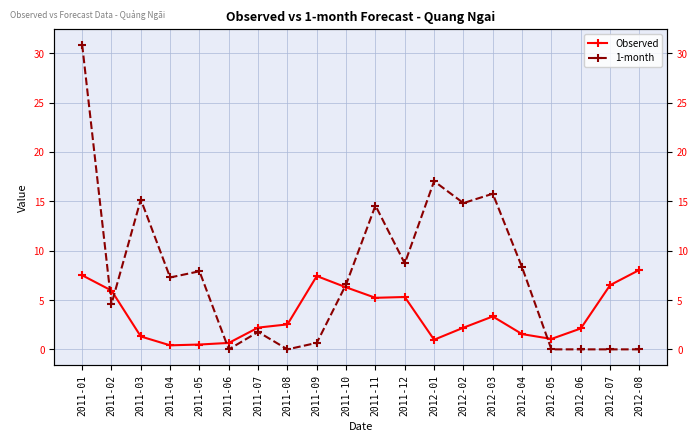

Which series has the largest total across all categories?

1-month